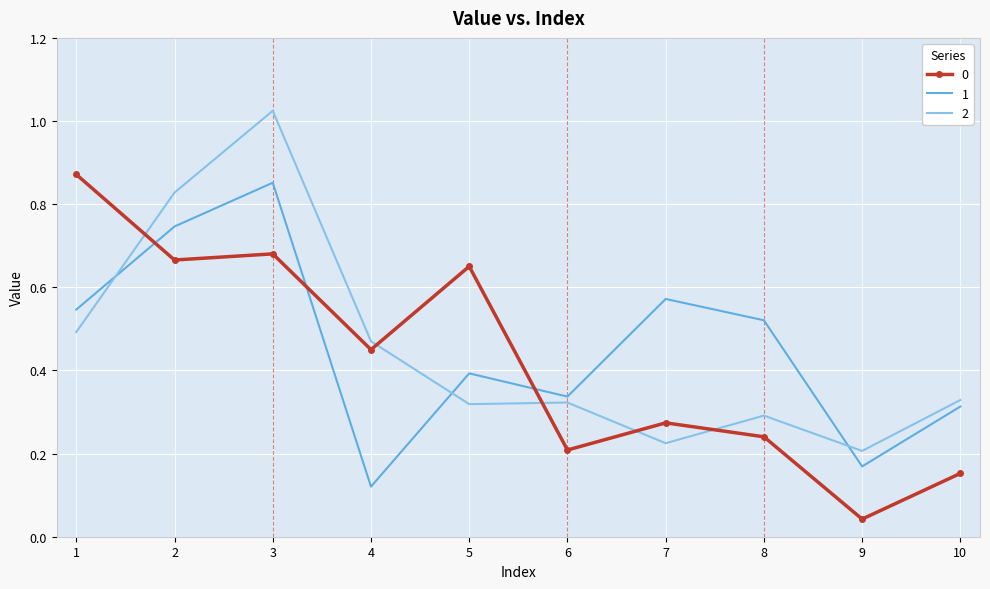

At which category does the chart reach its peak across all series?

3